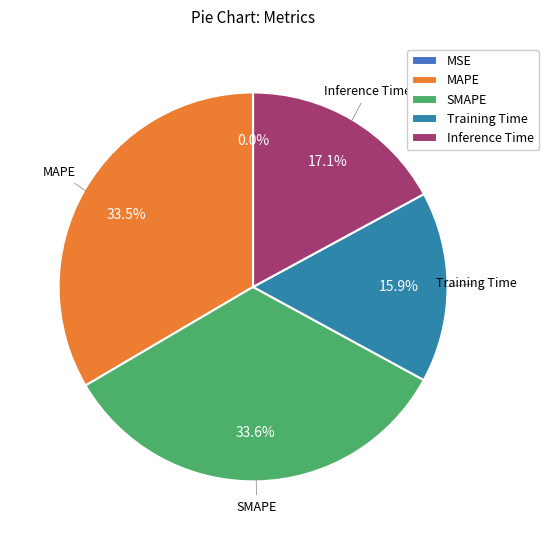

Count the number of slices in the pie.

5